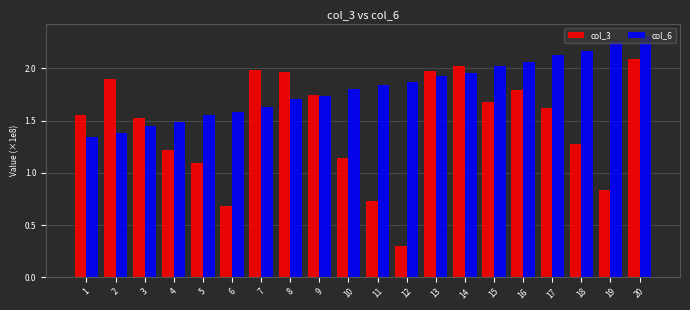

At which category is the sum across all series the highest?

20